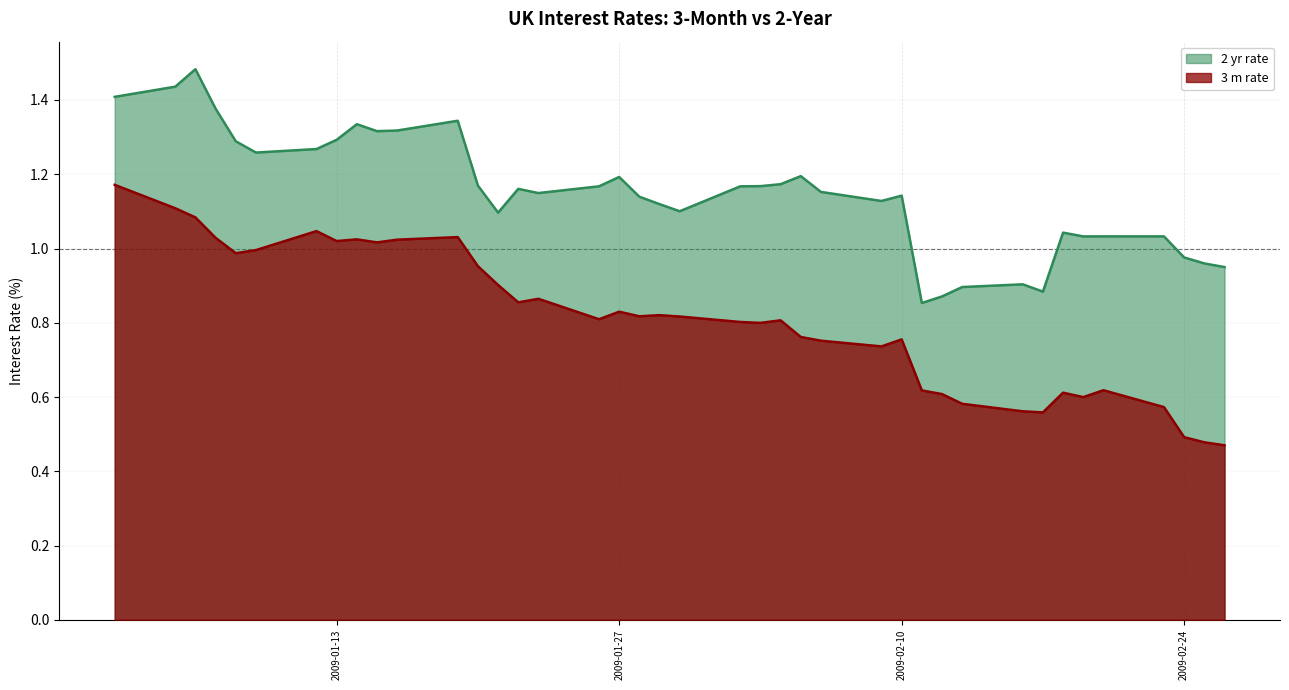

The 2 yr rate series shows 1.2 at 2009-01-20. True or false?

True